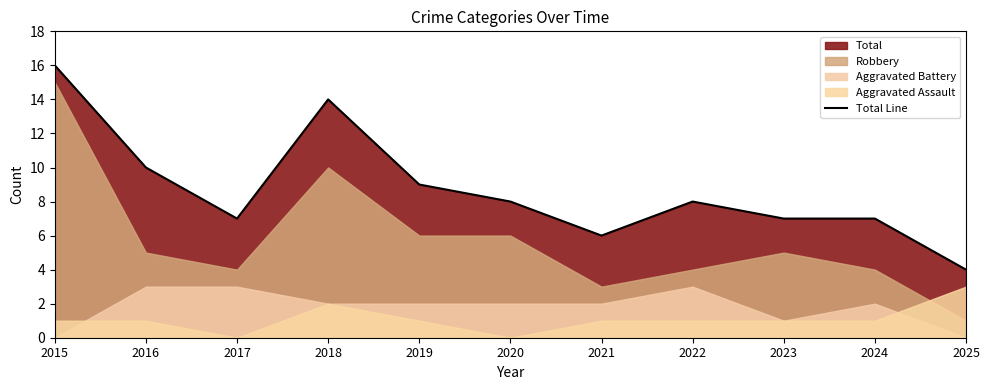

What is the difference between the second highest and minimum values?

10